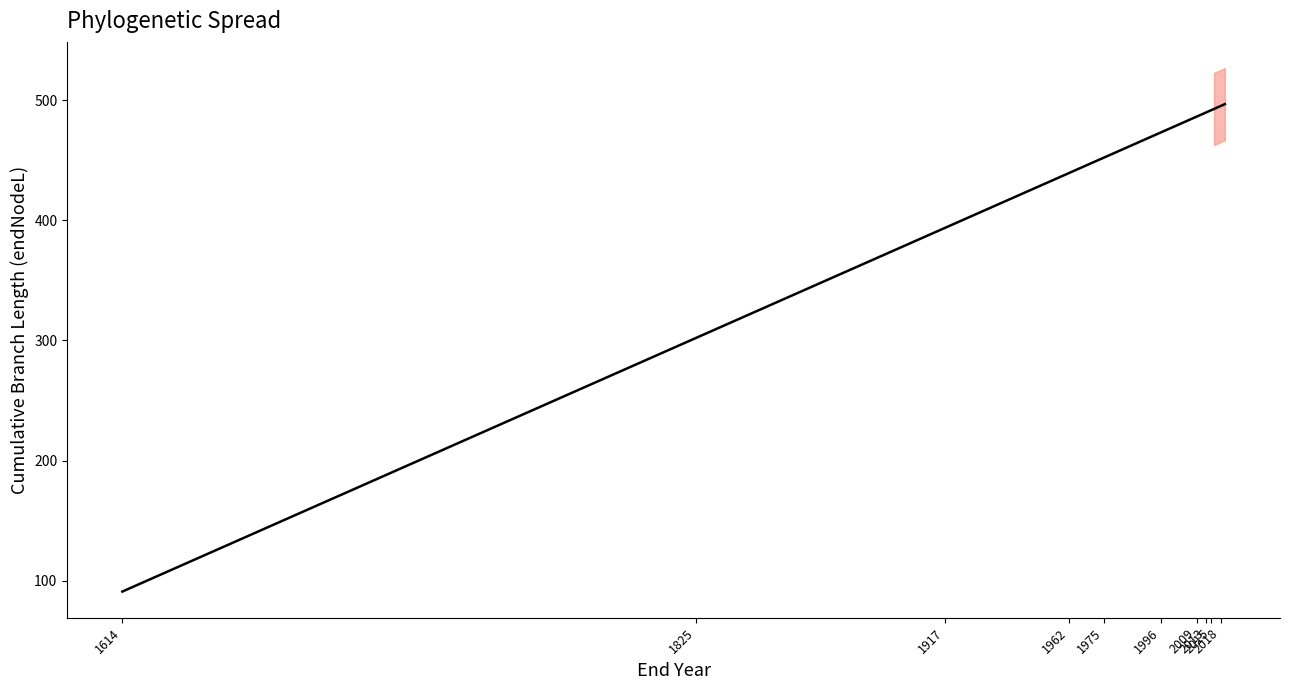

What is the label of the 38th point from the right?

1917